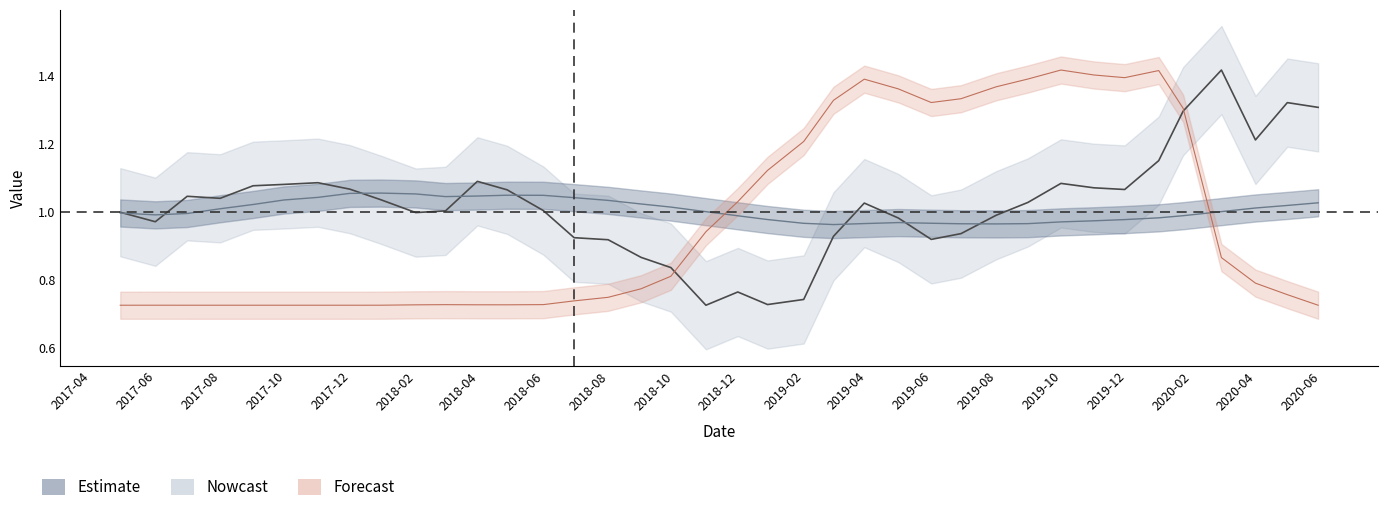

What is the highest value of the mean series?

1.1